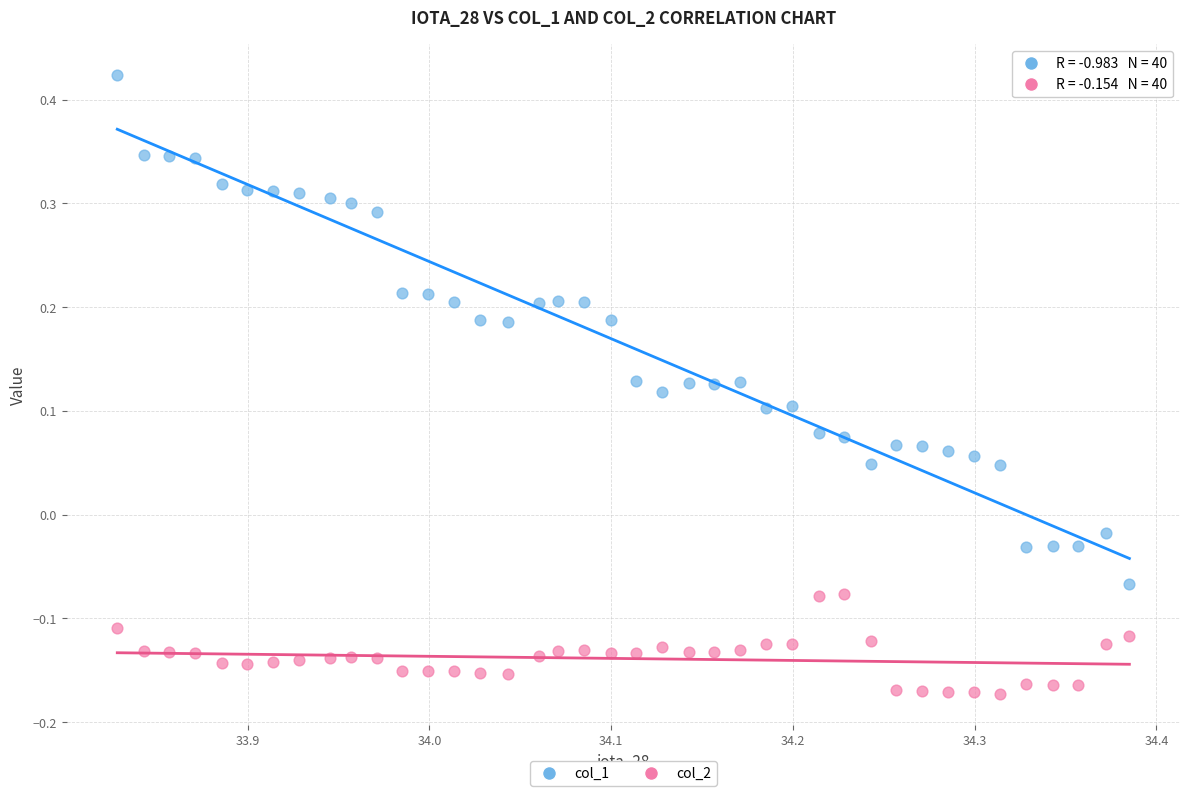

Which series has the largest Y range (max minus min)?

col_1